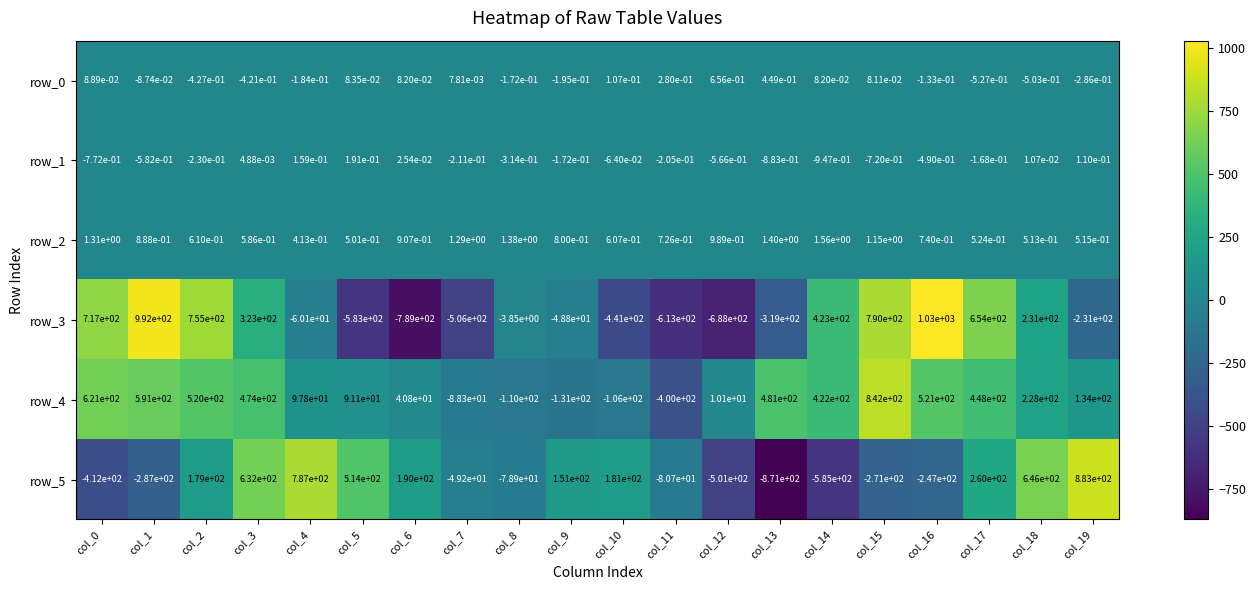

What is the total value across all series at col_3?

1429.2